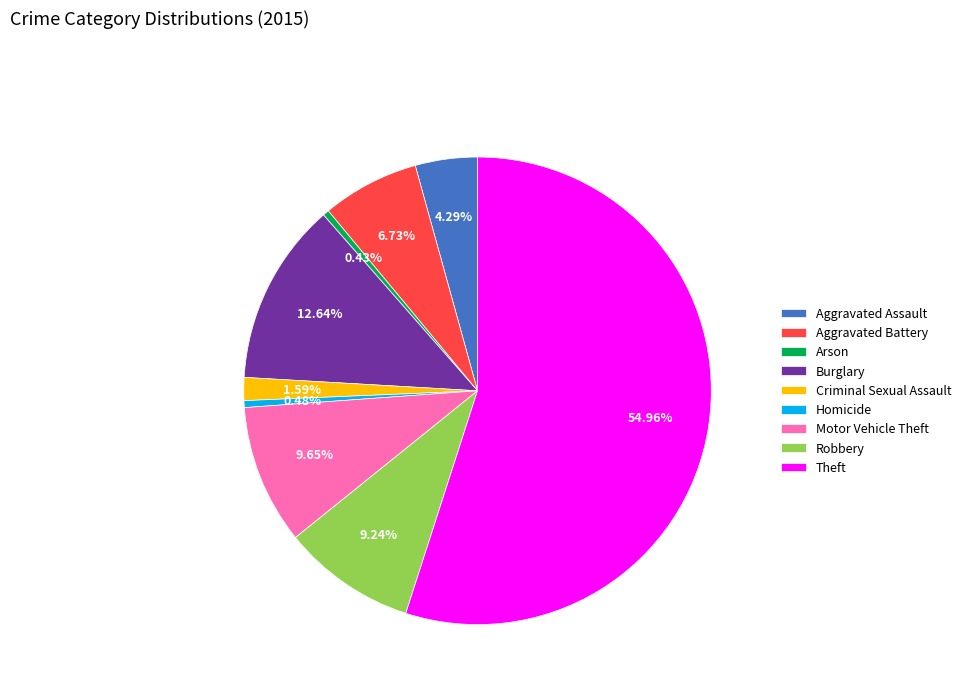

Which category accounts for the majority?

Theft